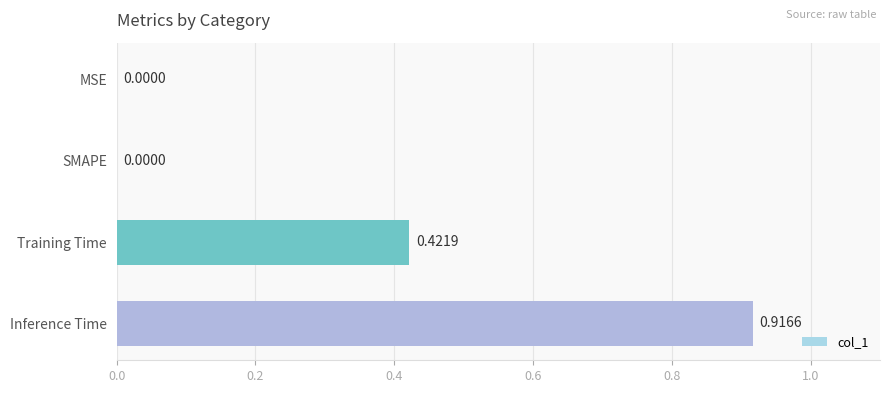

At which category does the chart reach its peak across all series?

Inference Time